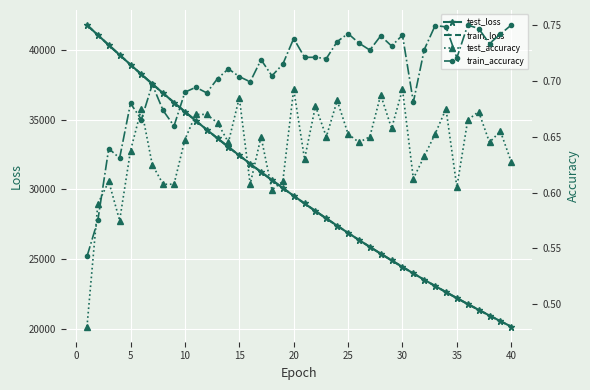

What is the minimum value for train_loss?

20143.6